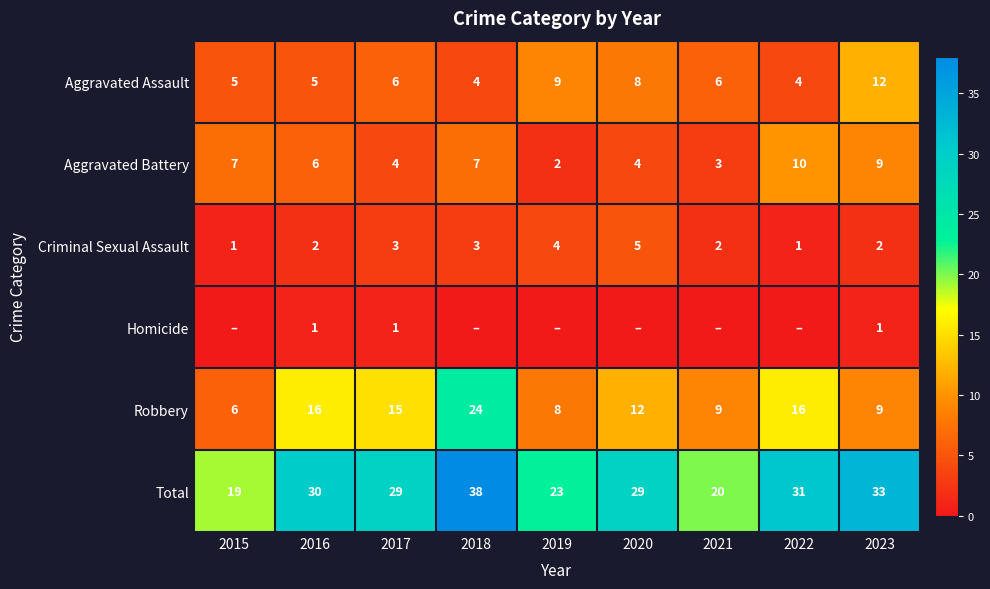

At which label is Aggravated Assault closest to 8?

2020